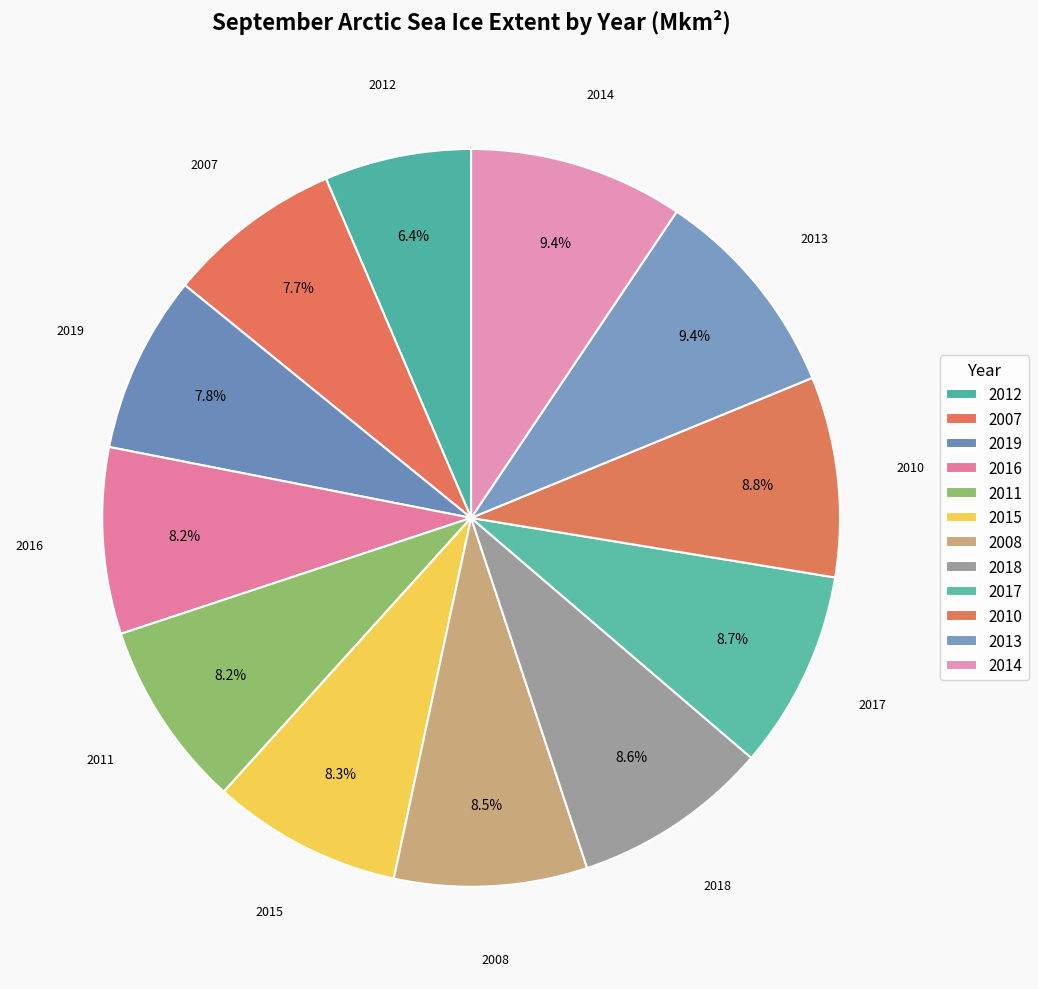

How many slices are in this pie chart?

12